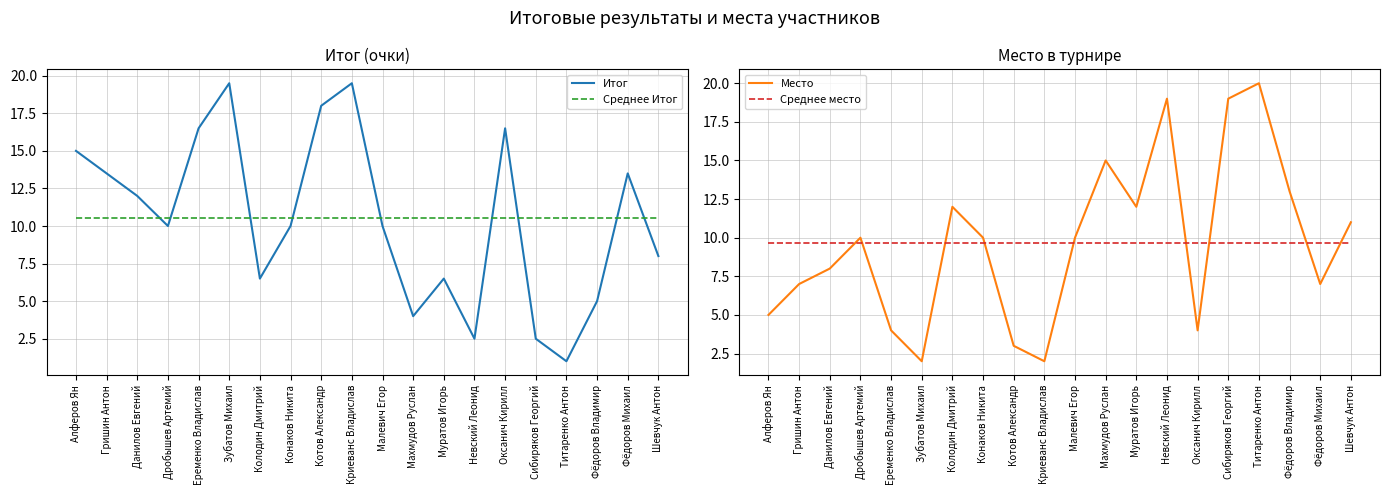

At which label does Итог first exceed 10?

Алферов Ян